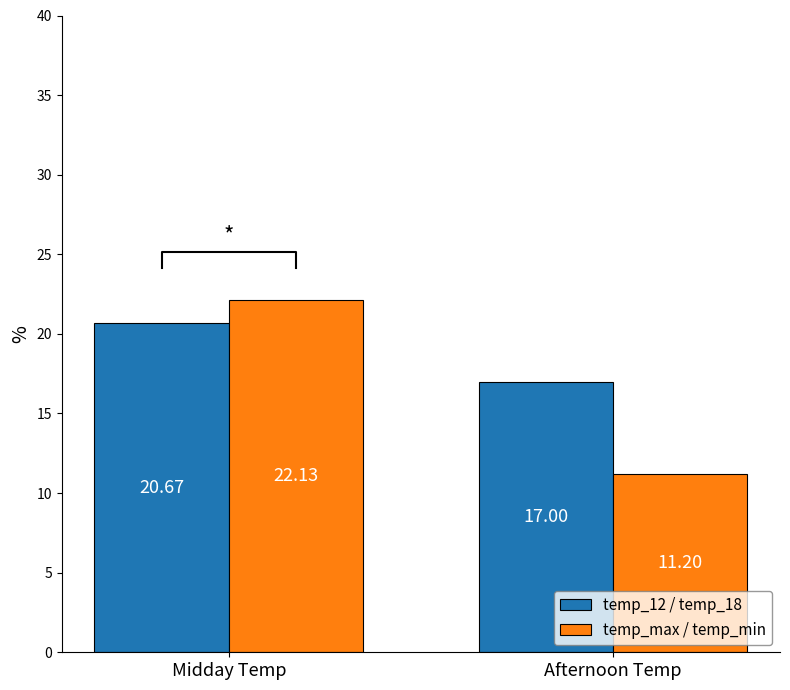

How many data points in temp_max / temp_min are less than 22?

1